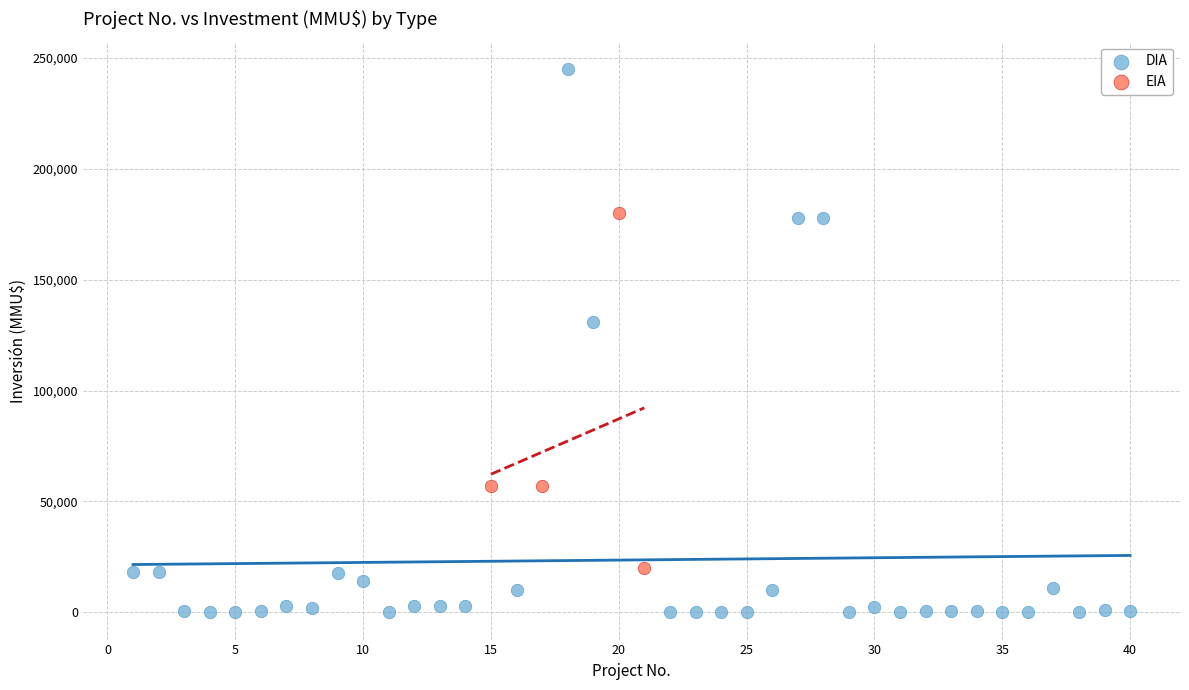

Which series has the largest Y range (max minus min)?

DIA